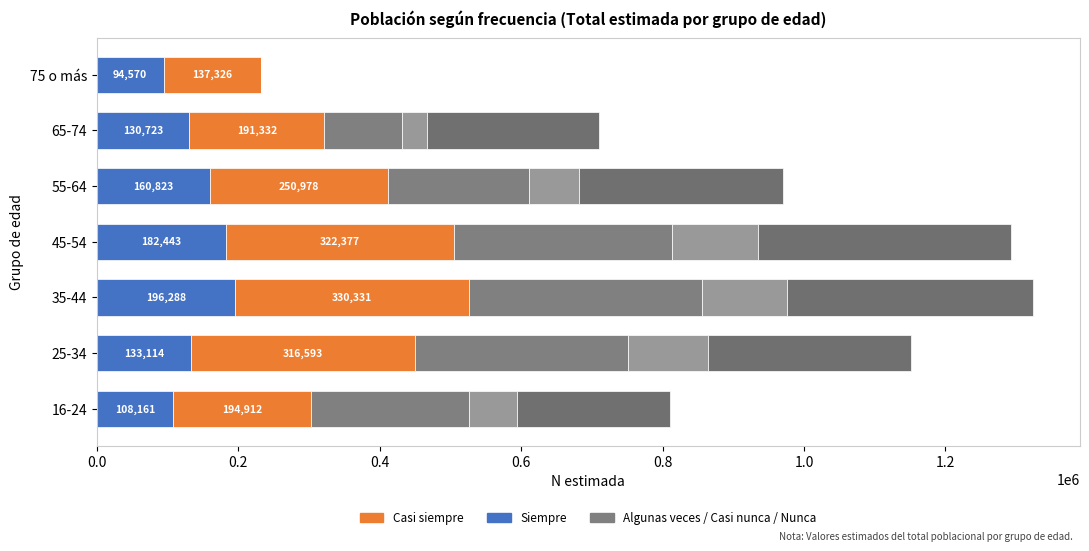

What is the value of the Casi siempre bar at the 3rd from the left?

330331